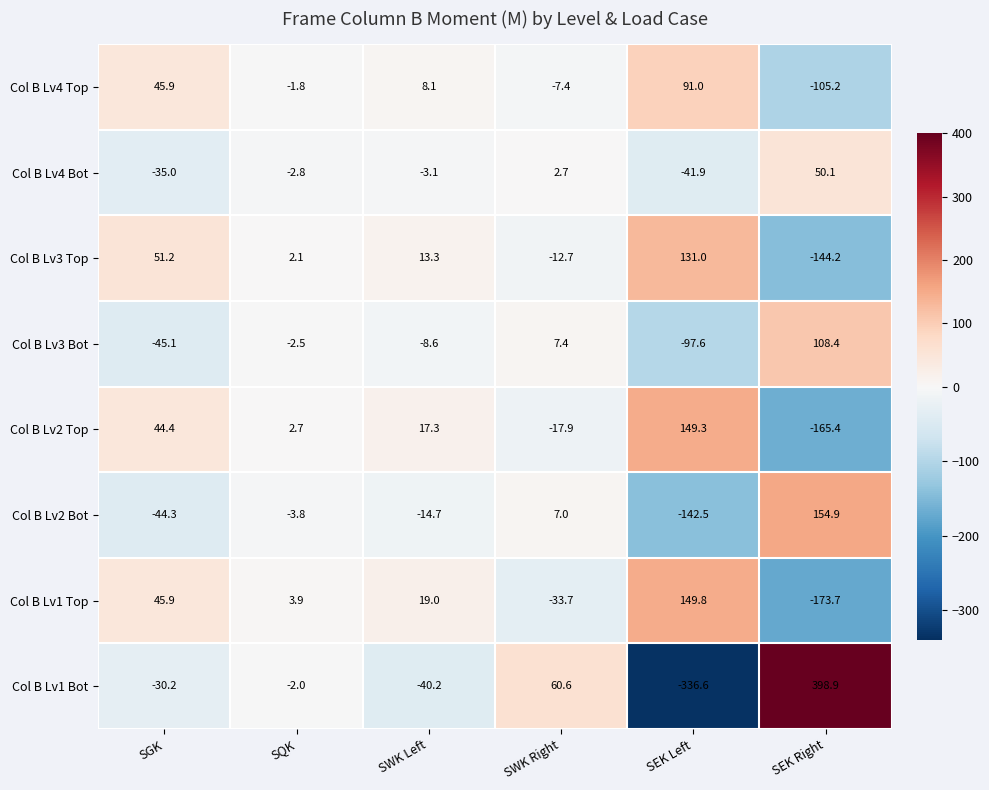

What is the sum of all Col B Lv1 Top values?

11.2